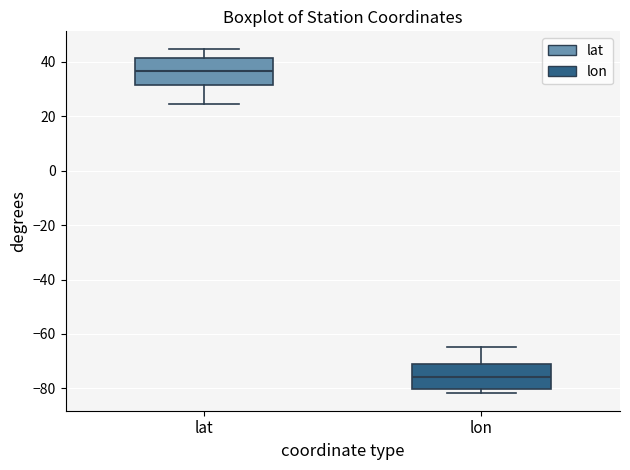

Reading left to right, transcribe this box plot: for each box, give where its median line is, the range the box spans, and where its two whiskers end, as read against the y-axis. The values are not printed on the chart, so give them approximately, as read against the axis.

lat: median 36, box 32 to 42, whiskers 24 to 44
lon: median -76, box -80 to -70, whiskers -82 to -64